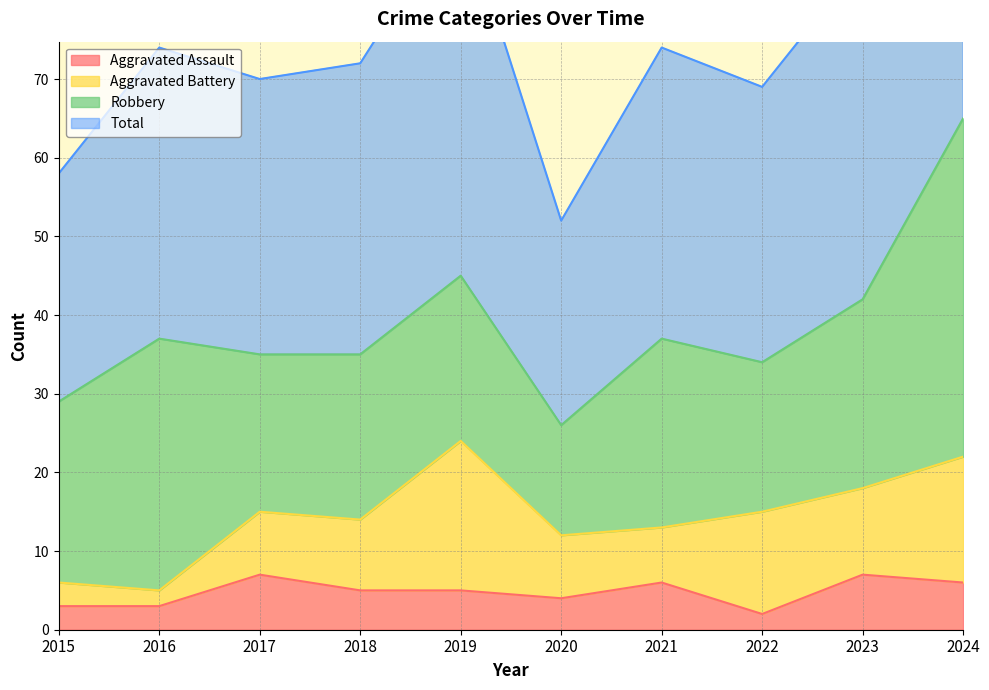

What is the difference between the Total values at 2015 and 2017?

12